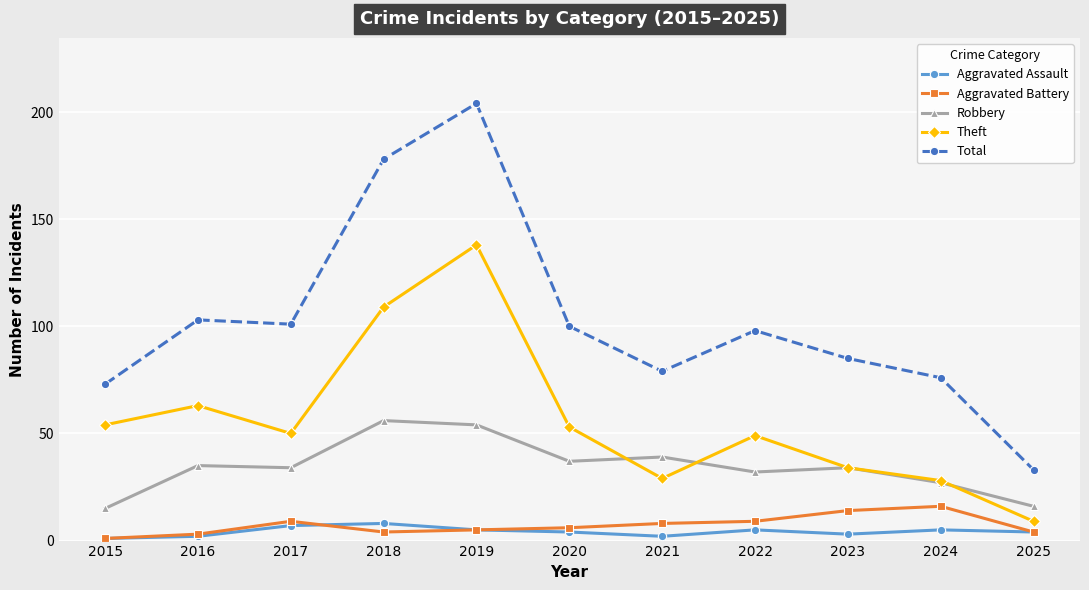

What is the total value across all series at 2025?

66